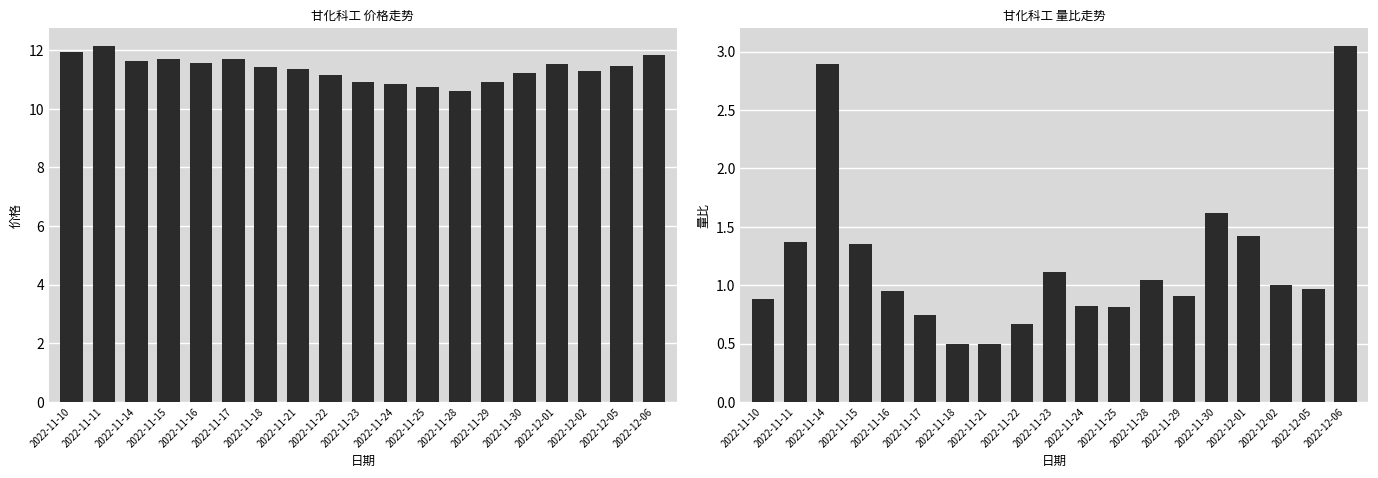

Is the value of 价格 at 2022-11-30 greater than the value of 量比 at 2022-11-21?

Yes